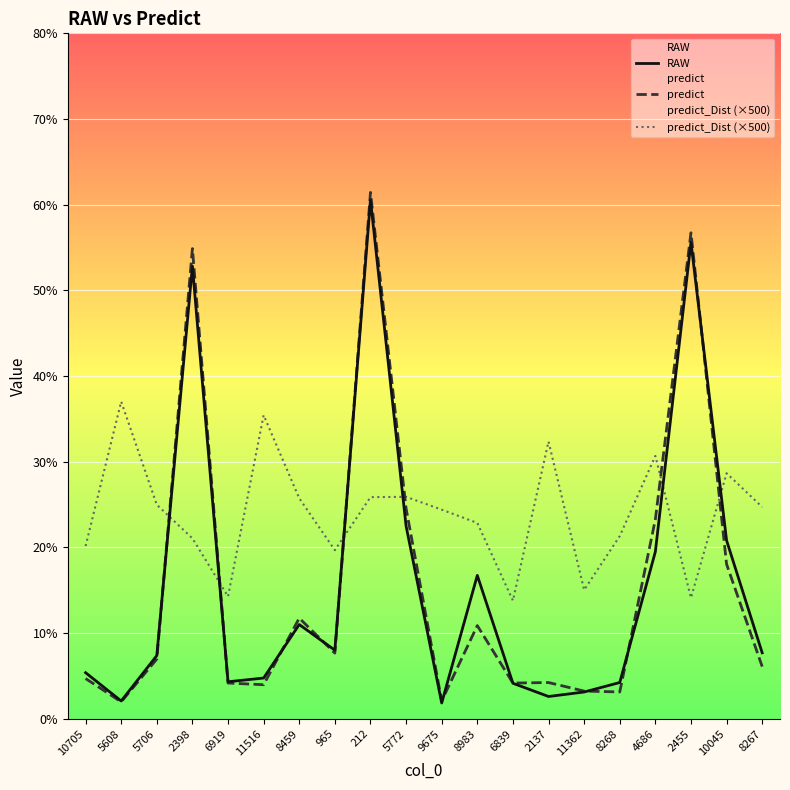

What is the sum of all RAW values?

315.2